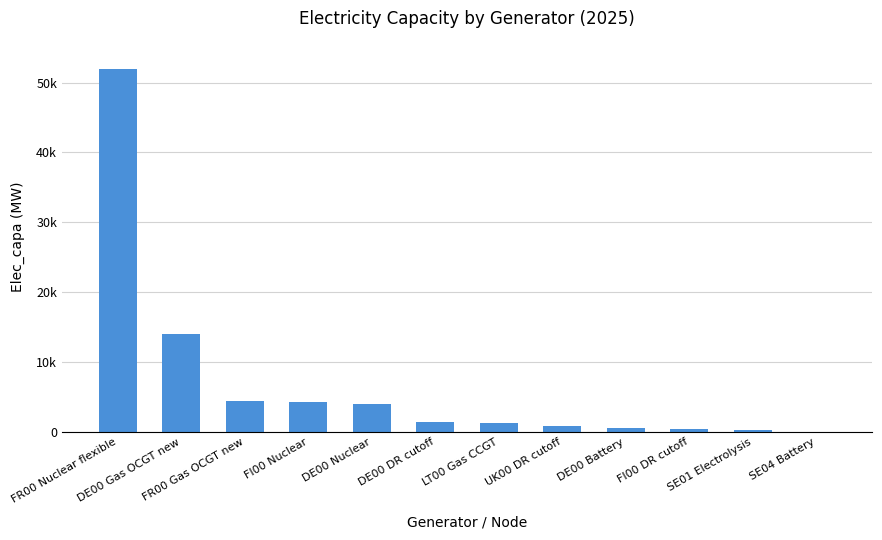

Where is the data nearest to the value 26035?

DE00 Gas OCGT new